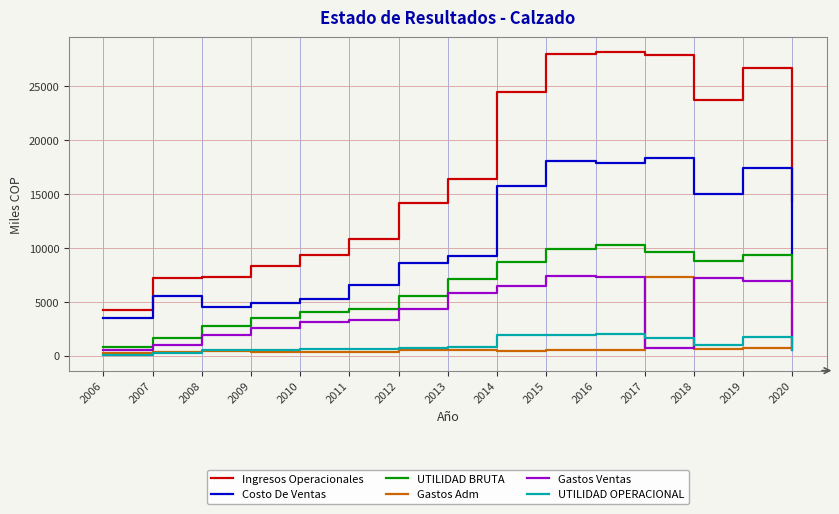

Which series changed the most between 2017 and 2020?

Ingresos Operacionales